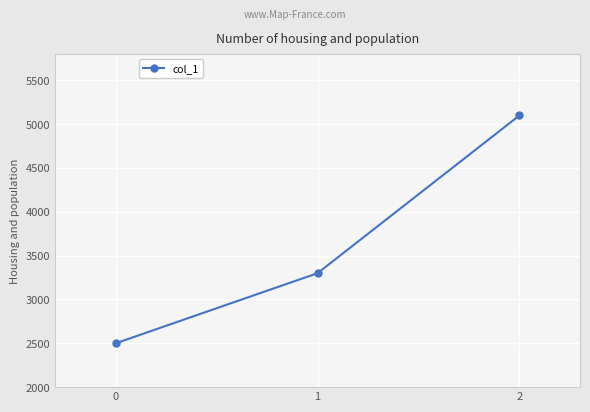

Approximately how many times larger is the value at 0 compared to 2?

0.5